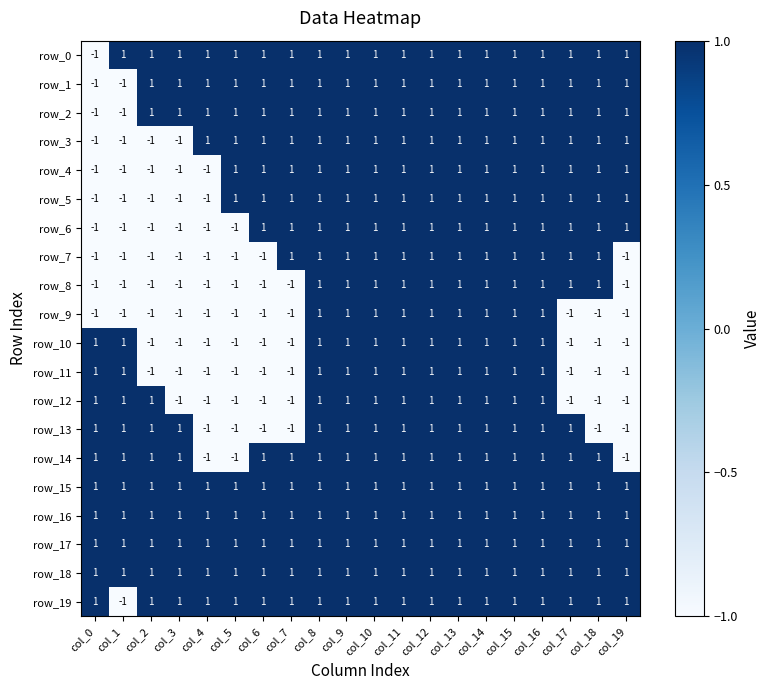

The value of row_18 at col_6 is 1. True or false?

True